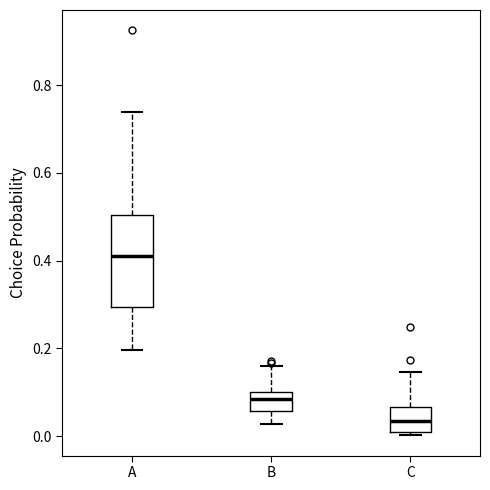

Which box is the tallest, from its lower edge to its upper edge?

A